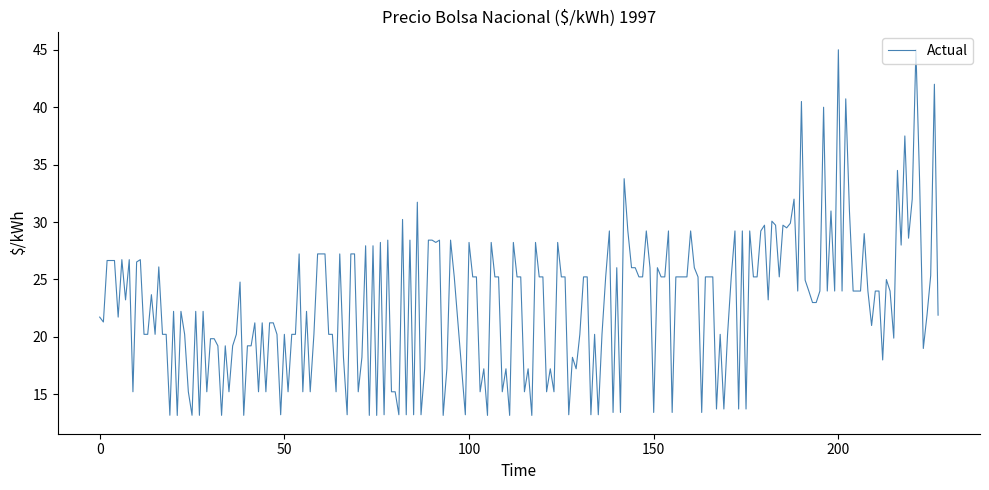

What is the difference between the maximum and minimum values?

31.8